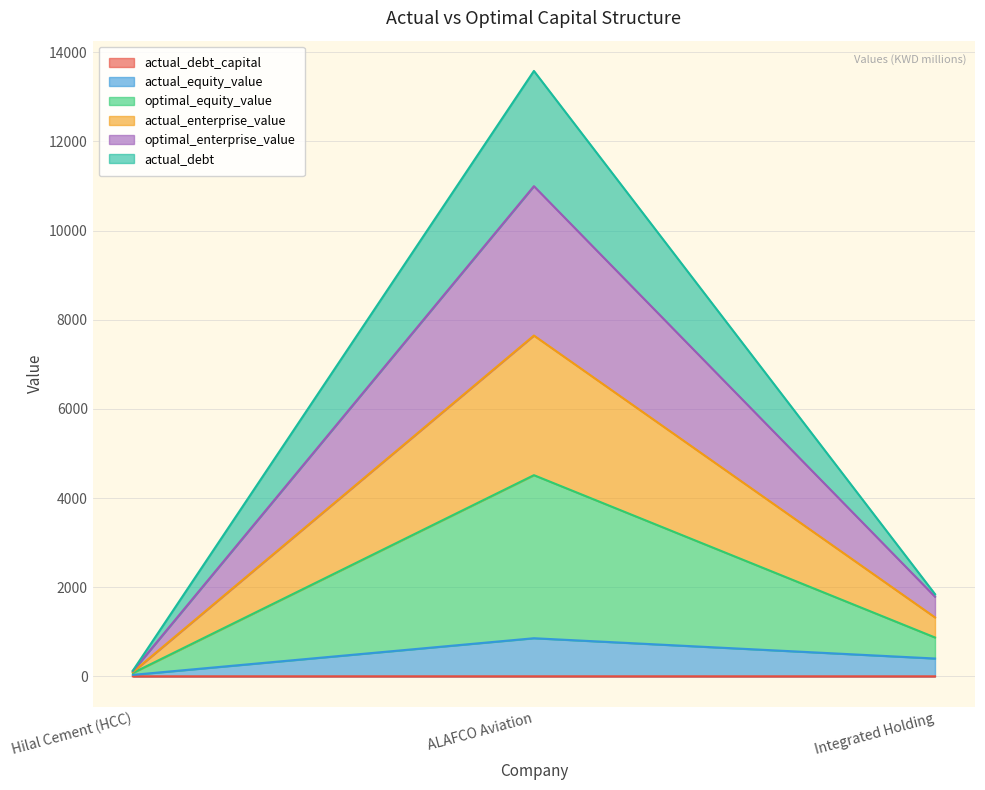

What is the greatest value displayed?

13581.2